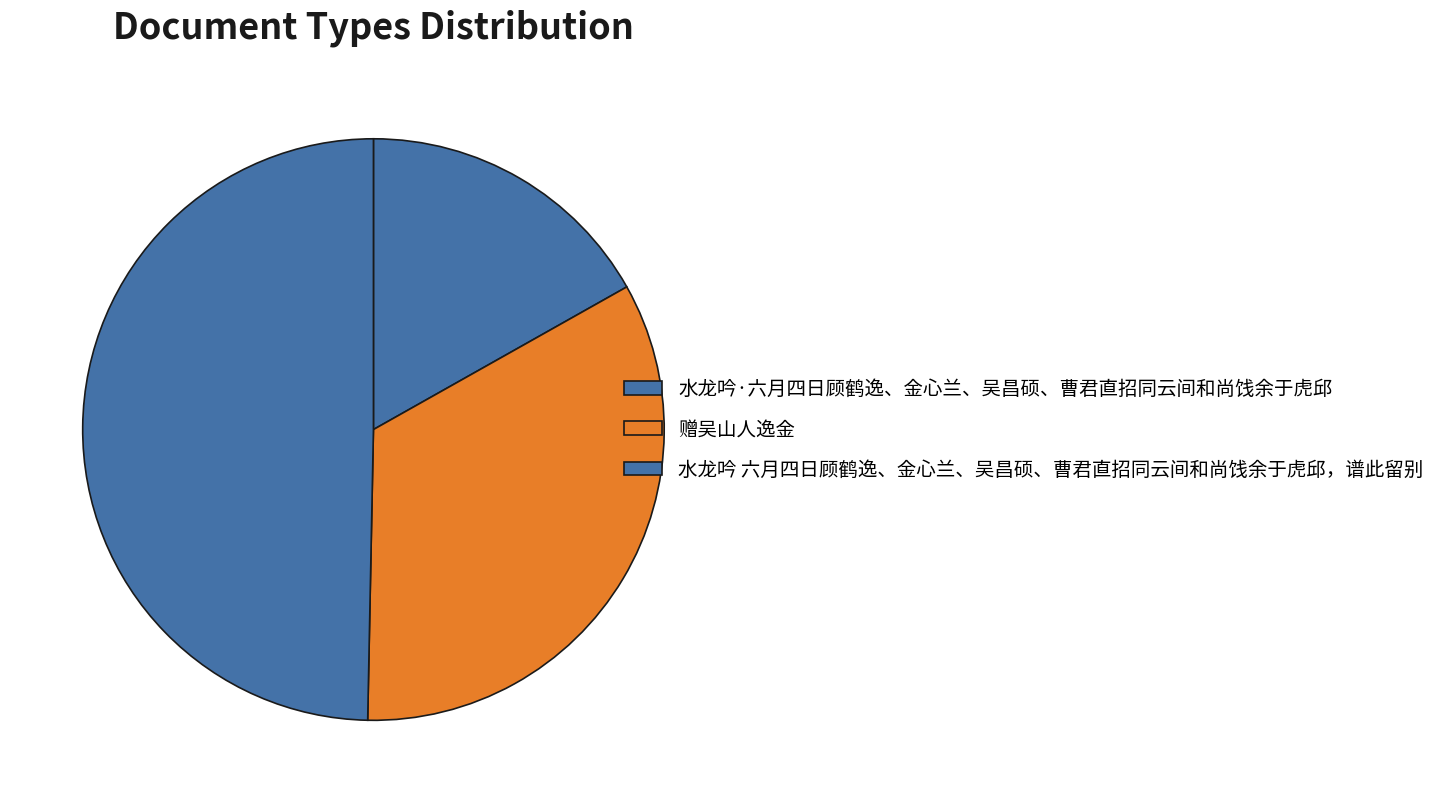

Which category has the smallest portion of the pie?

水龙吟·六月四日顾鹤逸、金心兰、吴昌硕、曹君直招同云间和尚饯余于虎邱